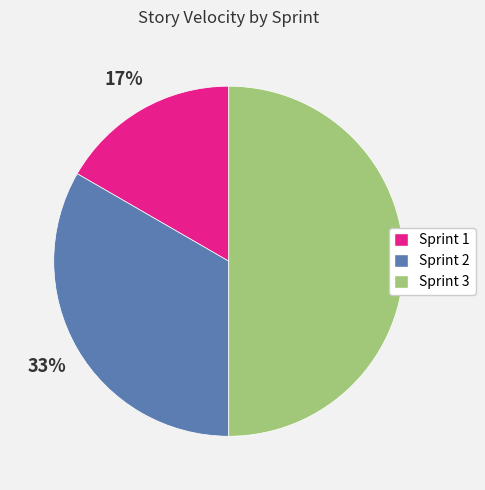

Which category has the biggest portion of the pie?

Sprint 3